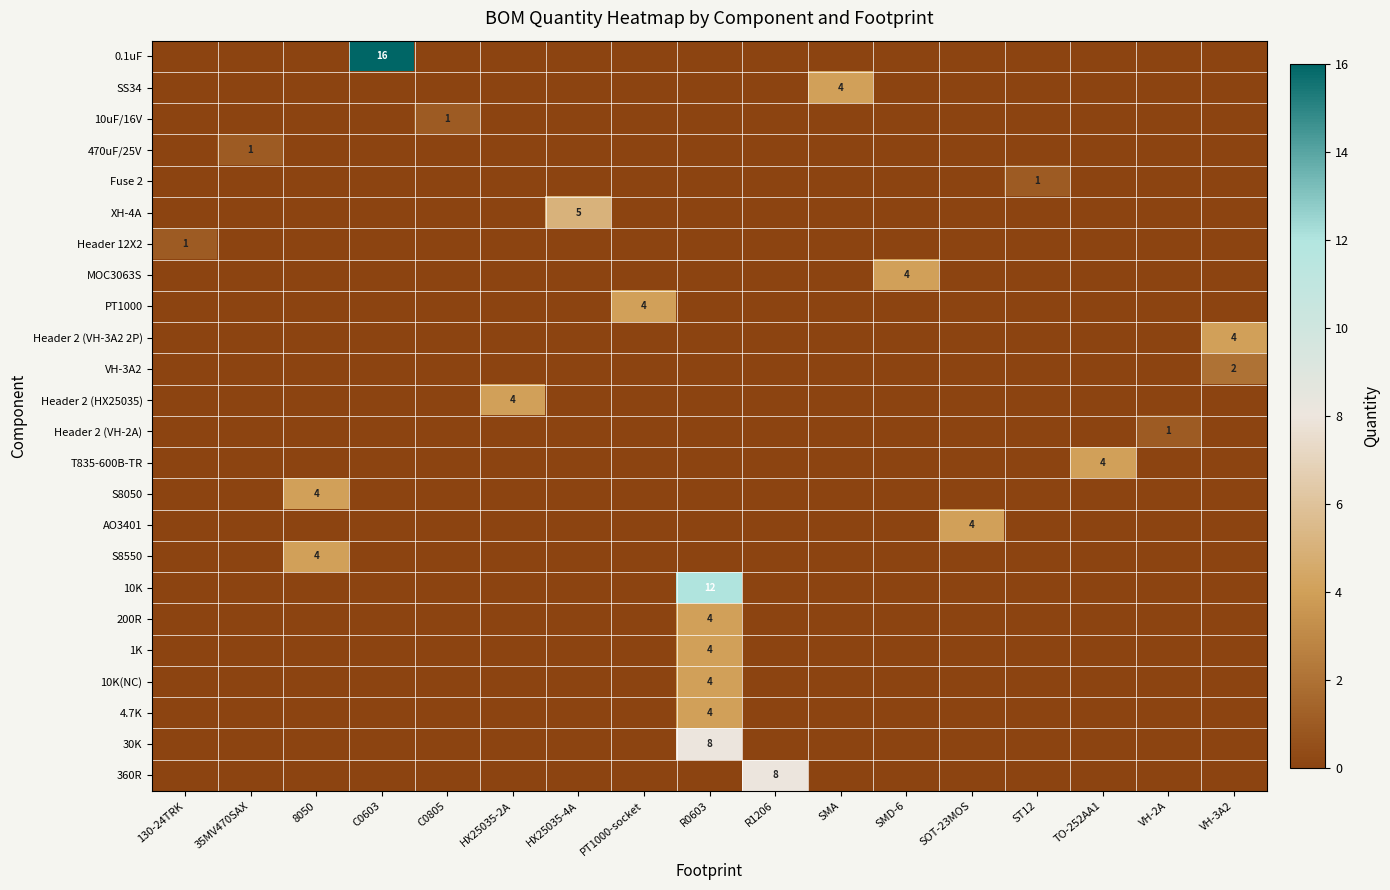

At which category is the sum across all series the highest?

R0603